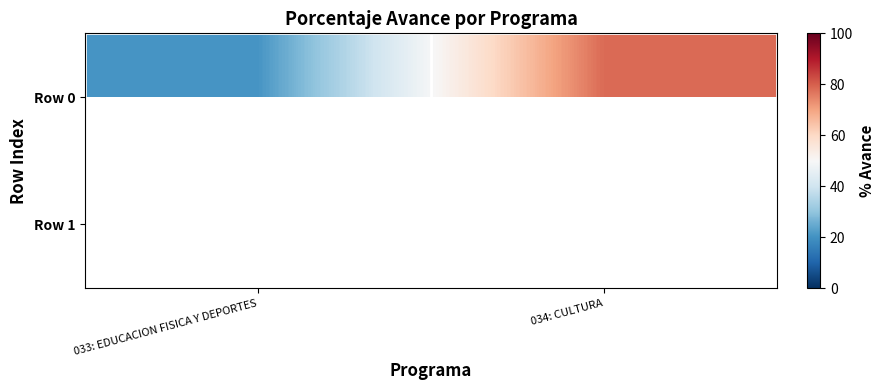

At which label is Row 0 closest to 49?

033: EDUCACION FISICA Y DEPORTES